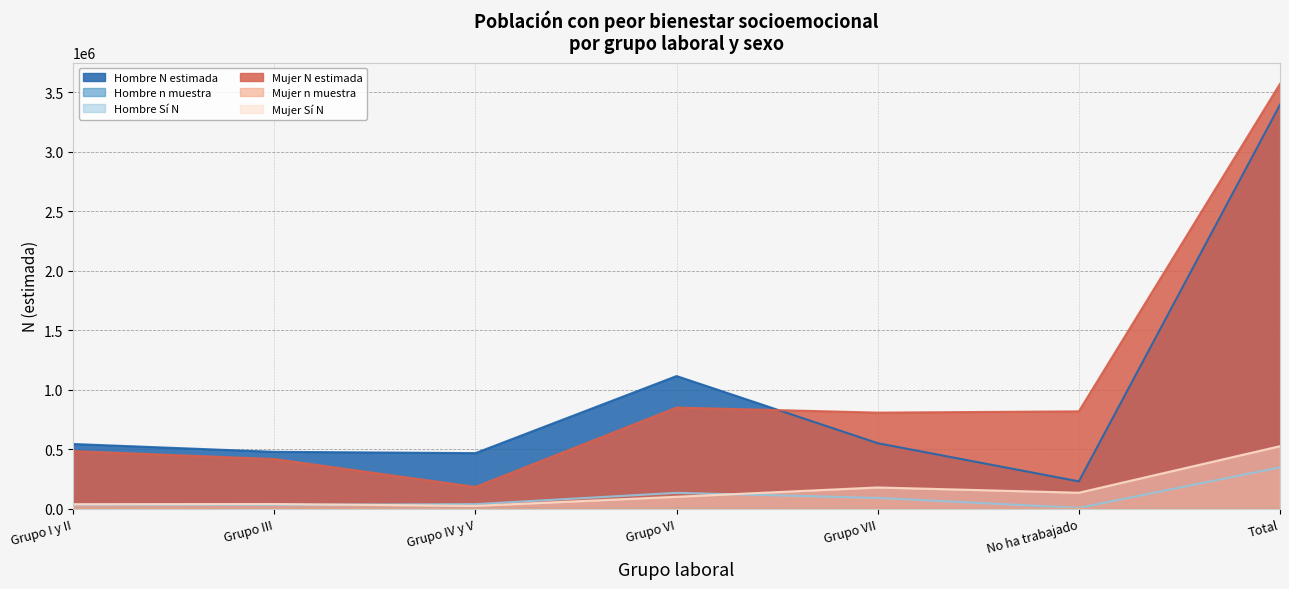

What is the minimum value for Mujer_Si_N?

26112